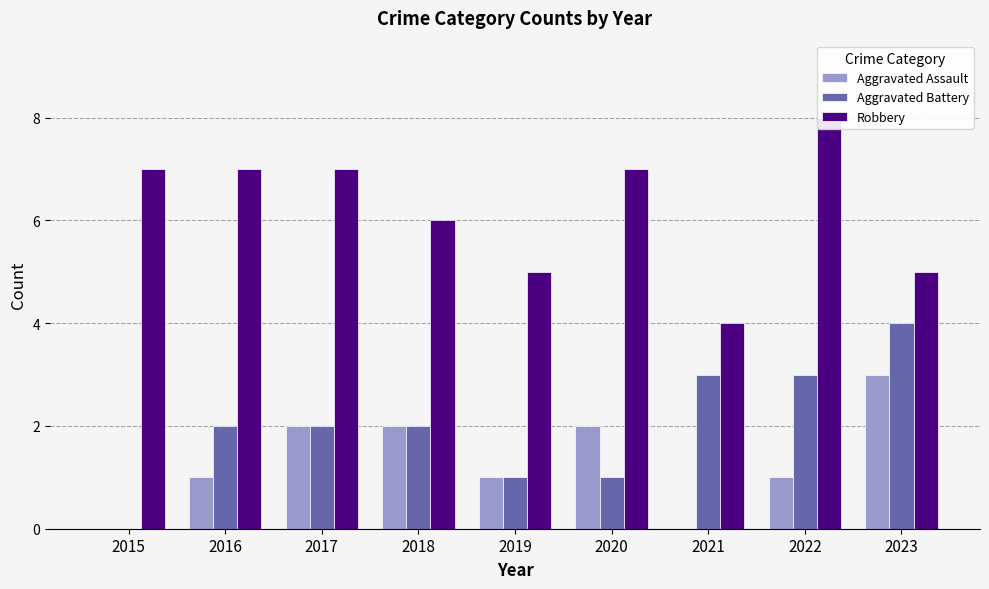

At 2019, list the series in order from largest to smallest.

Robbery, Aggravated Assault, Aggravated Battery